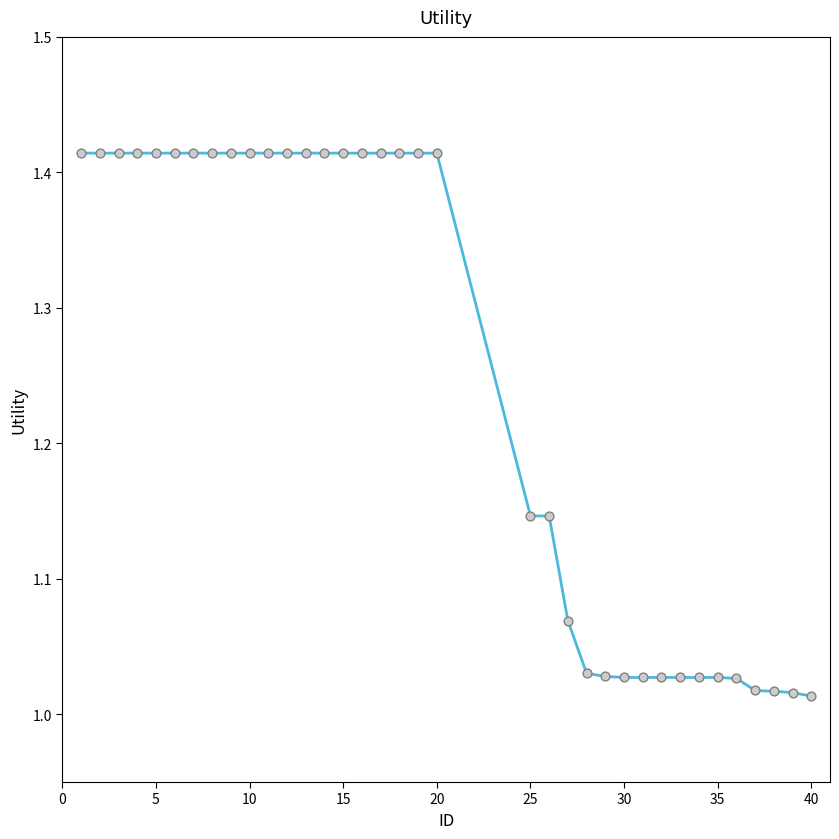

What is the difference between the maximum and minimum values?

0.4